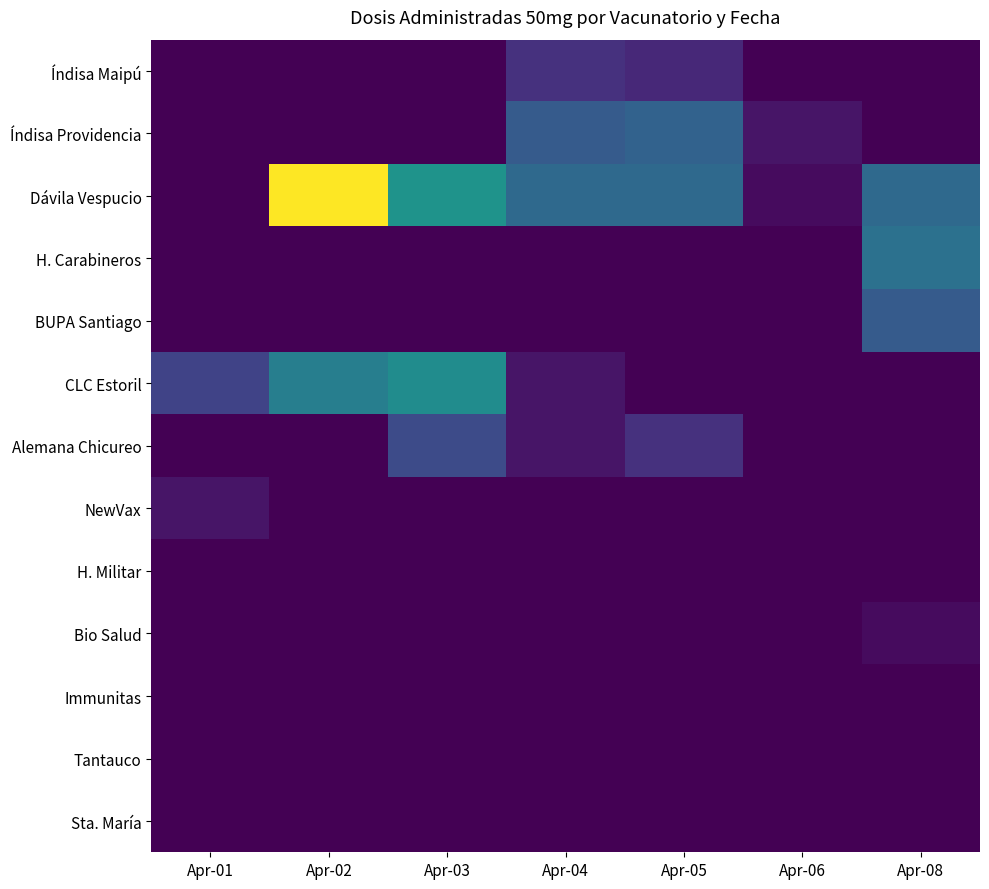

Which series has the widest spread of values?

Dávila Vespucio